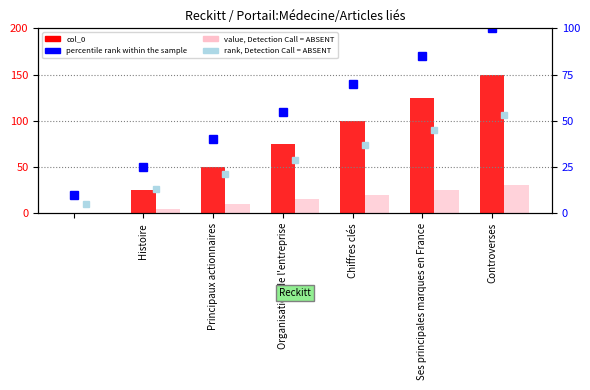

Is it true that rank, Detection Call = ABSENT equals 51 at Chiffres clés?

False